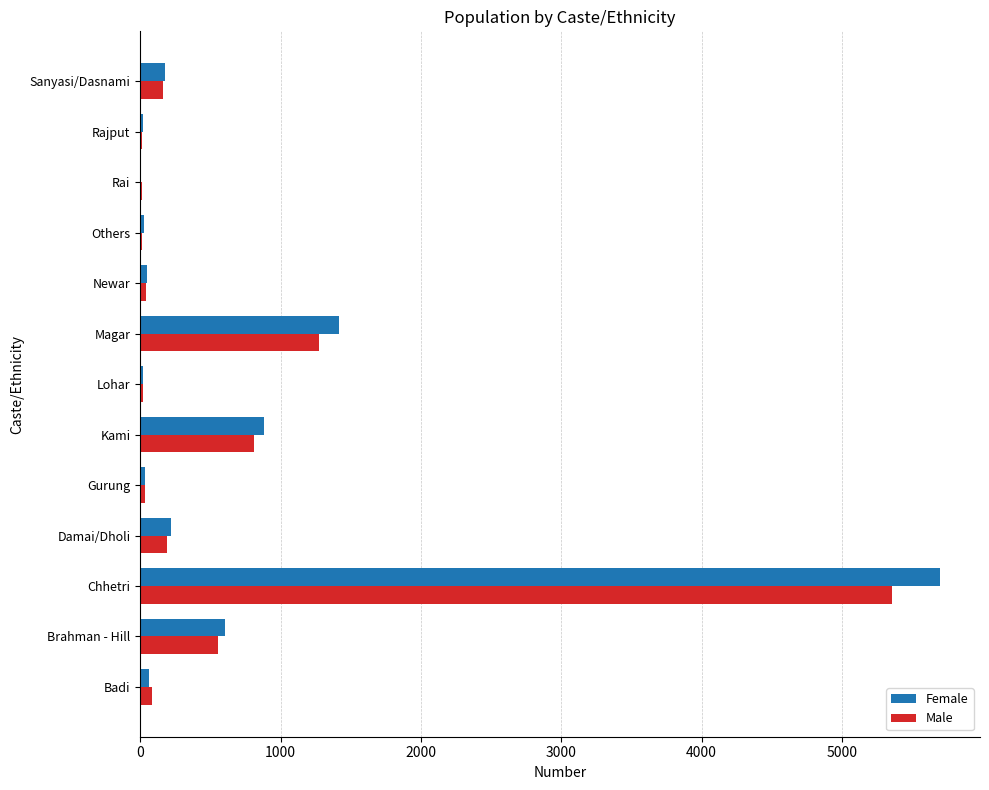

True or false: Female has a value of 606 at Brahman - Hill.

True